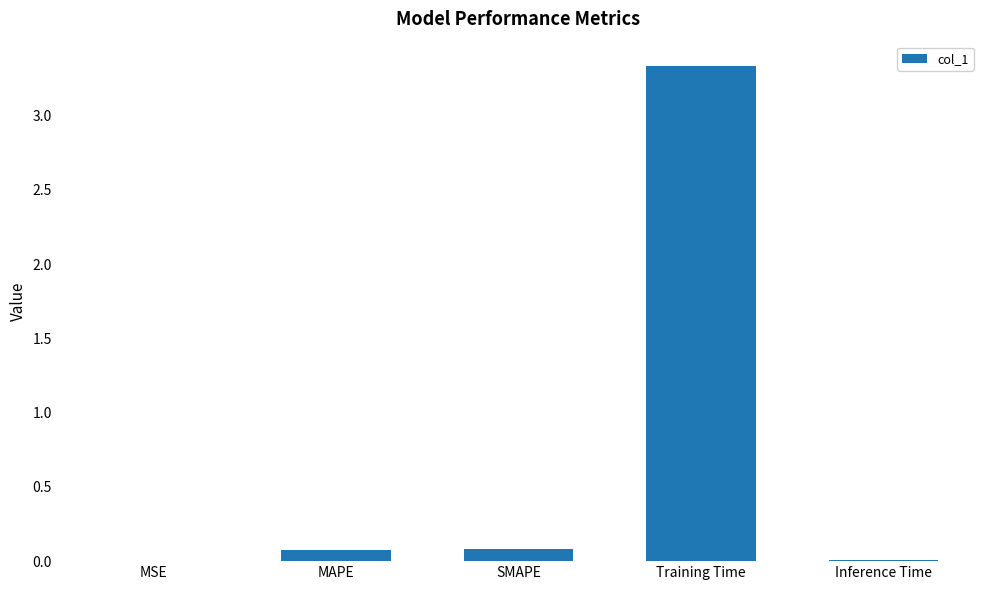

What is the change in value from MSE to MAPE?

+0.1